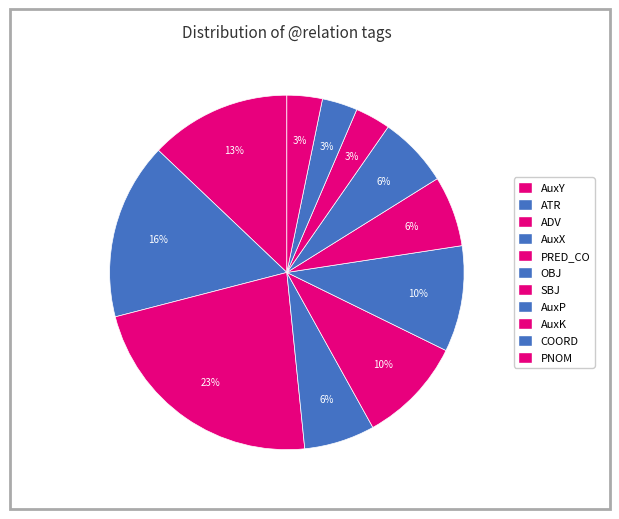

To the nearest percent, what percentage of the pie is OBJ?

10%